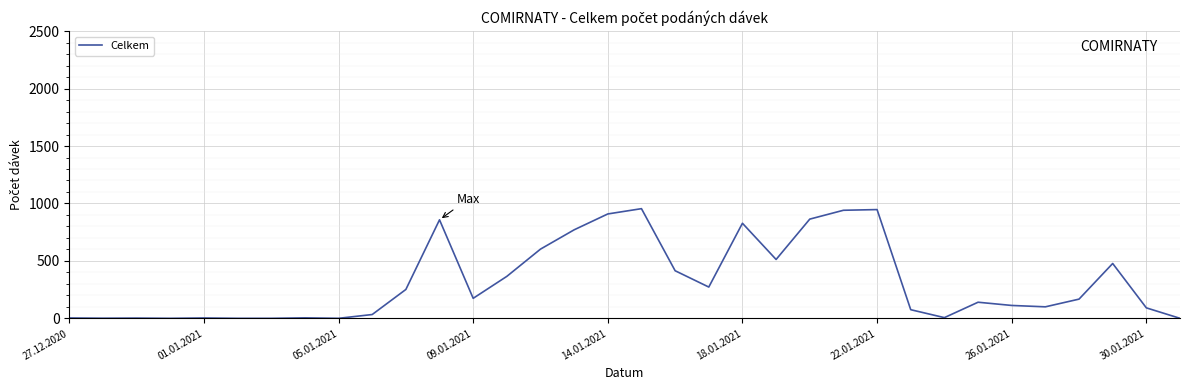

What is the difference between the maximum and minimum values?

954